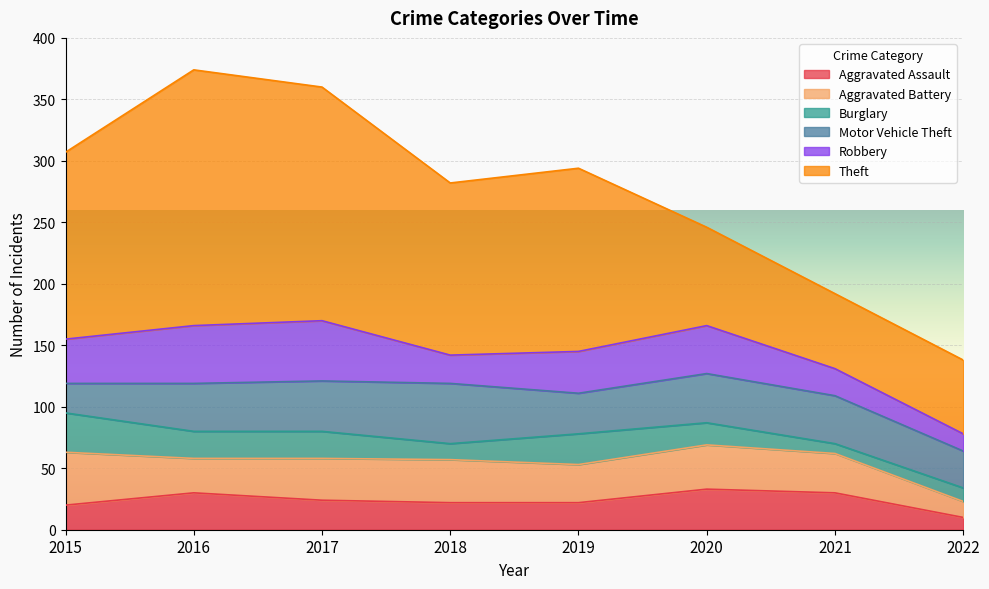

How many lines are shown in the chart?

6